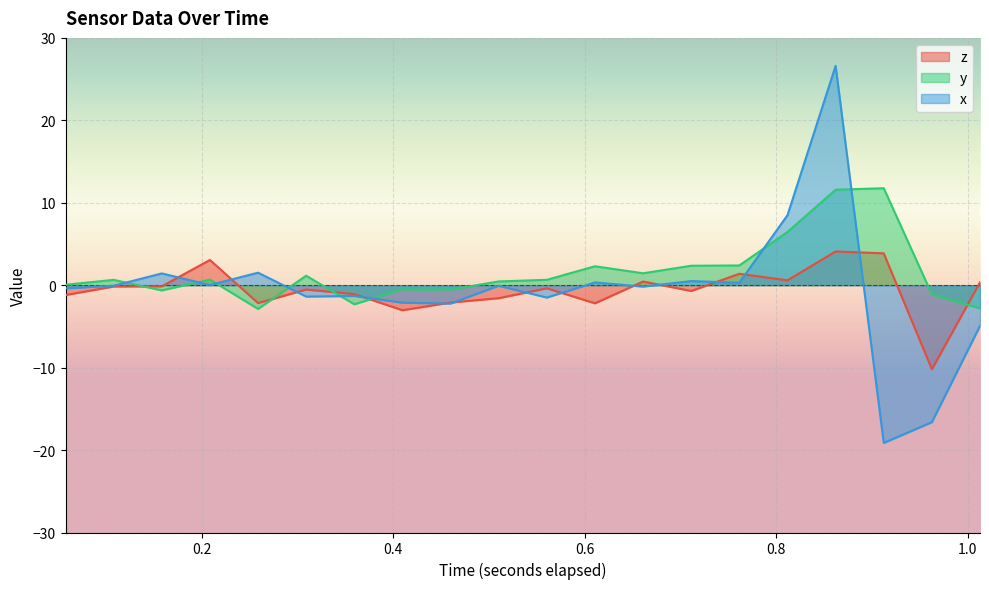

What is the maximum value shown in the chart?

26.6